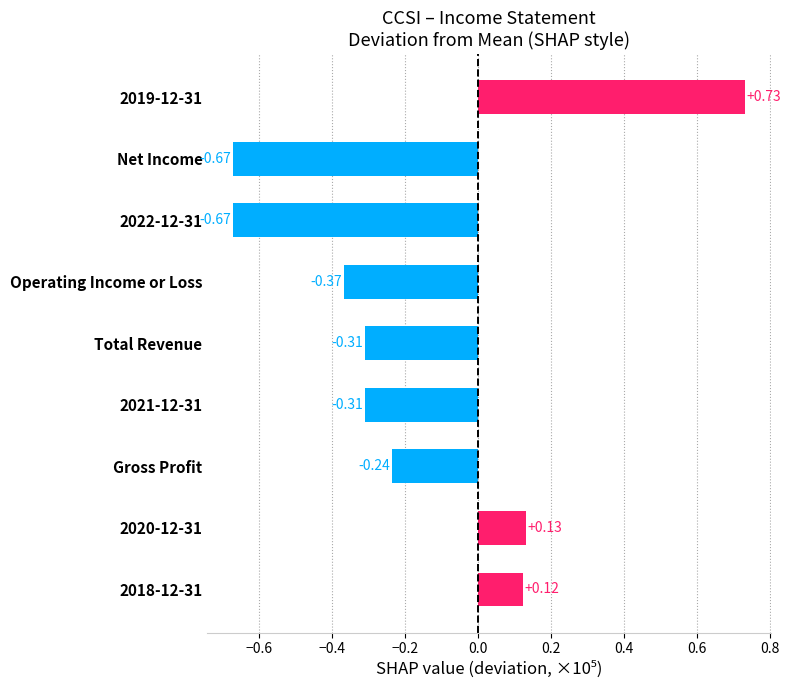

How many positive values are there?

3